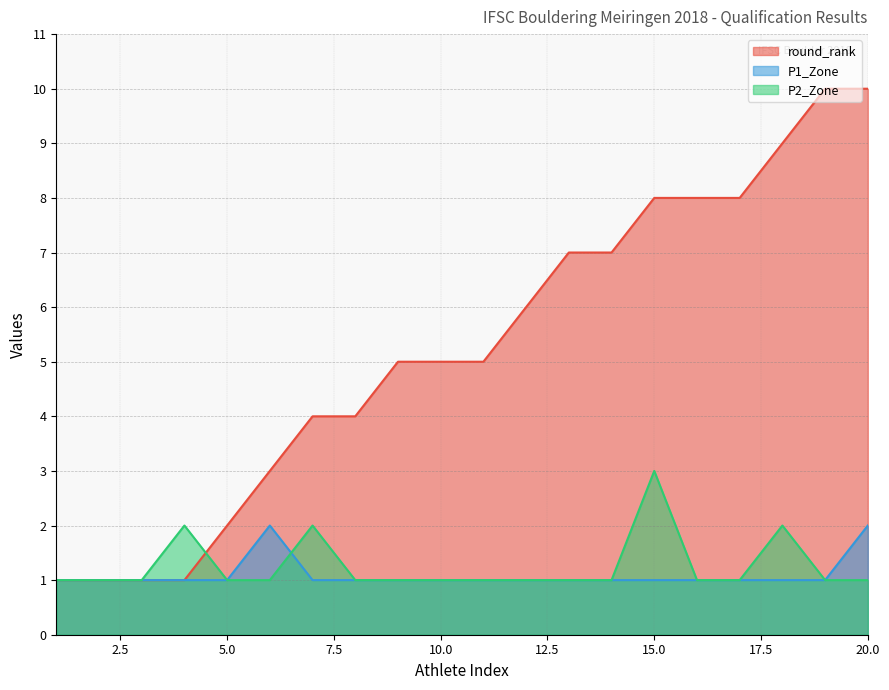

Is the value of P1_Zone at 16 greater than the value of P2_Zone at 9?

No